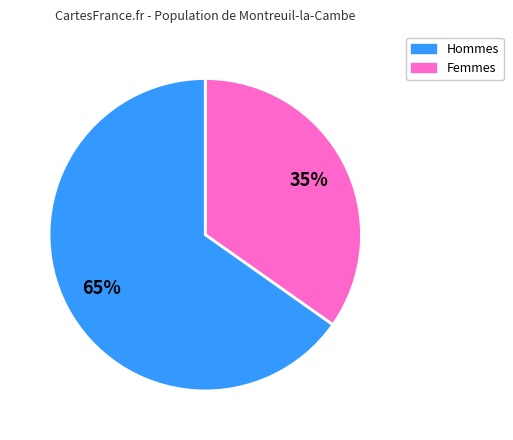

Does any single category account for the majority?

Yes